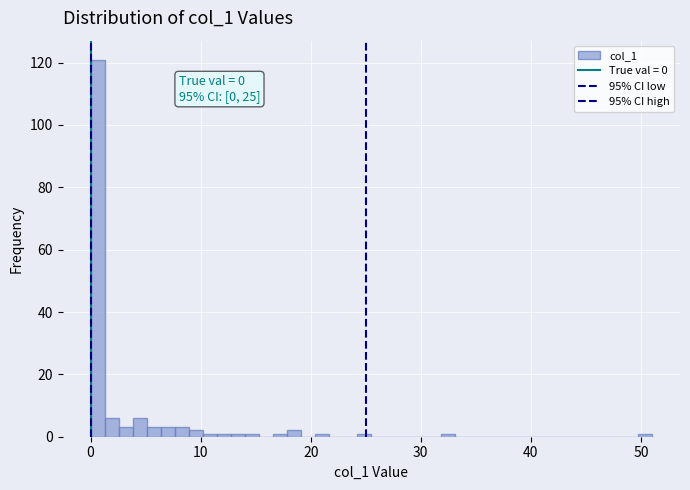

Around what value on the x-axis is the tallest bar? Give the approximate position of its centre, as read against the axis.

1